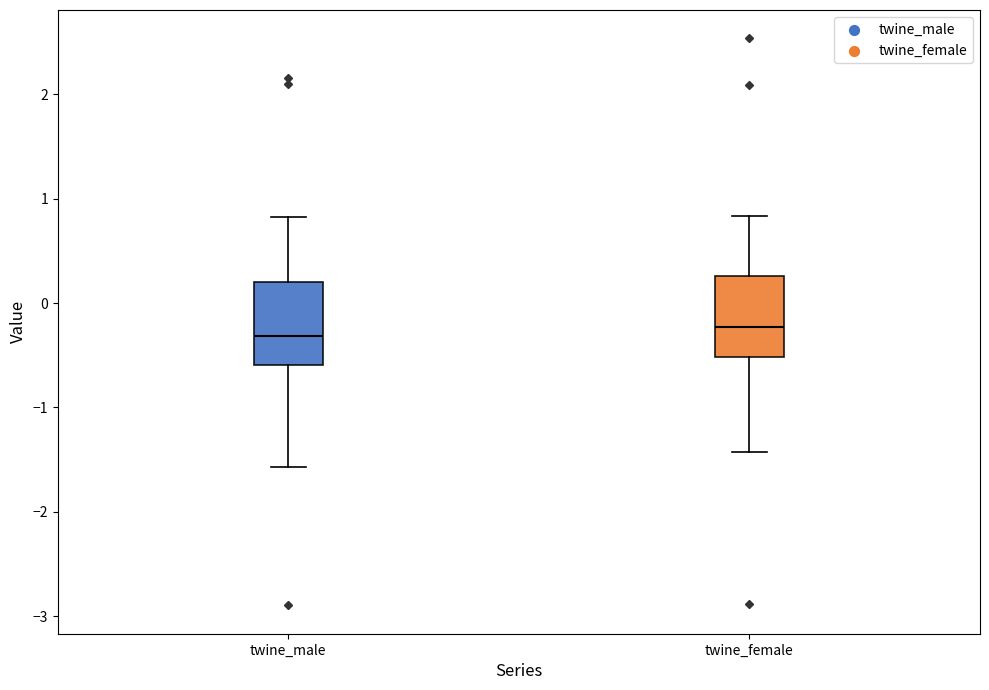

Where is the lower edge of the box for twine_male on the y-axis? The values are not printed on the chart, so give them approximately, as read against the axis.

-0.6